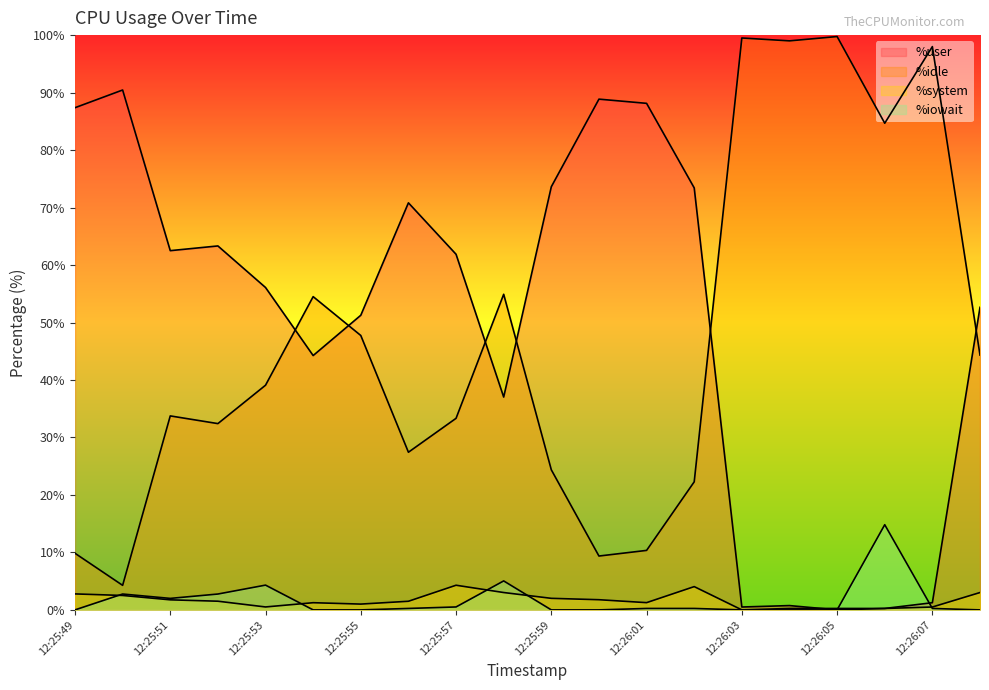

How many lines are shown in the chart?

4